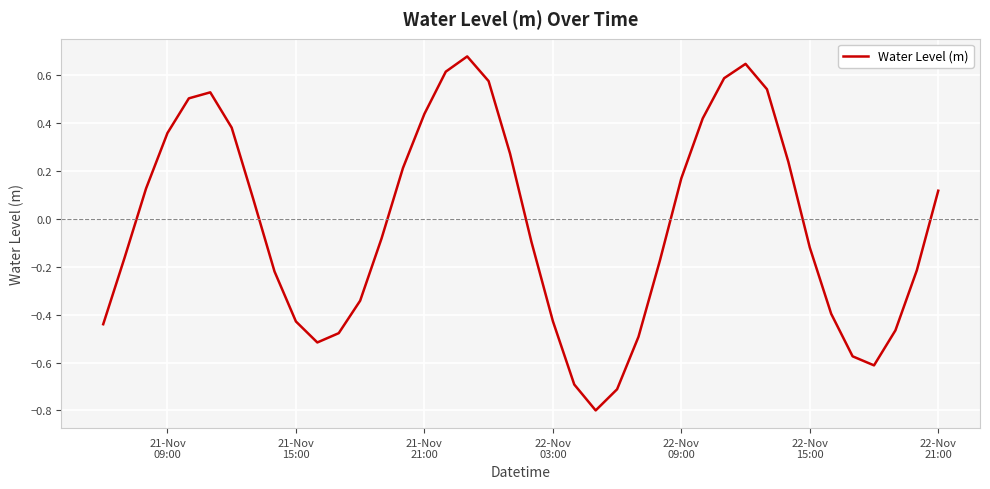

What is the smallest value displayed?

-0.8